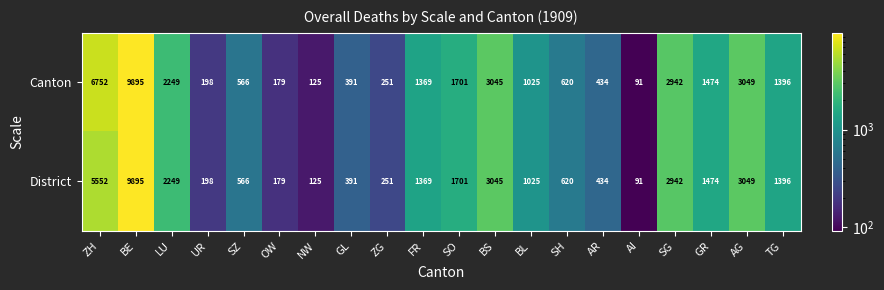

At how many categories does at least one series exceed 7007?

1